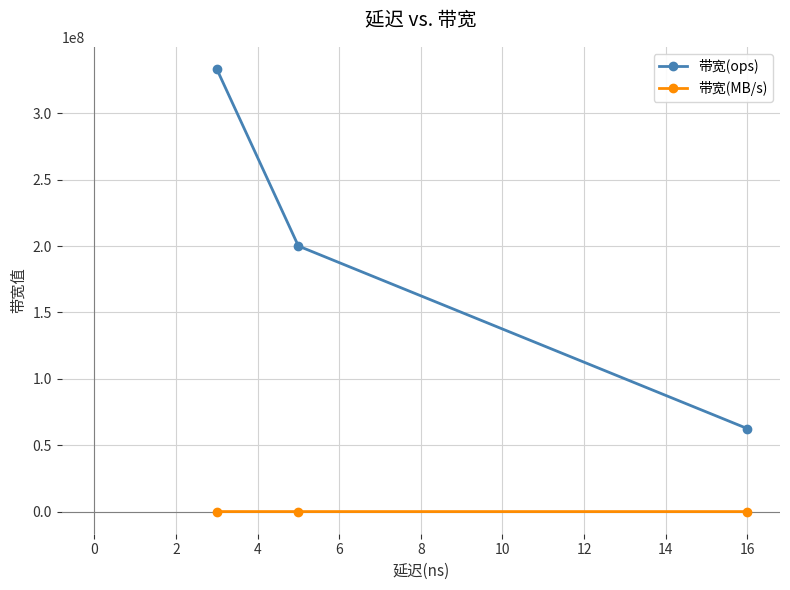

What is the average value of the 带宽(ops) series?

198611111